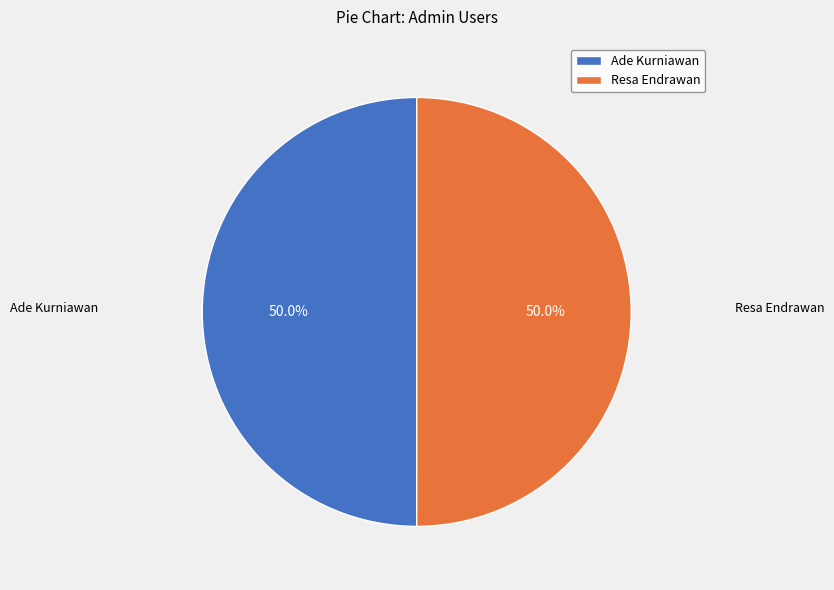

The Ade Kurniawan slice represents 63% of the pie. True or false?

False